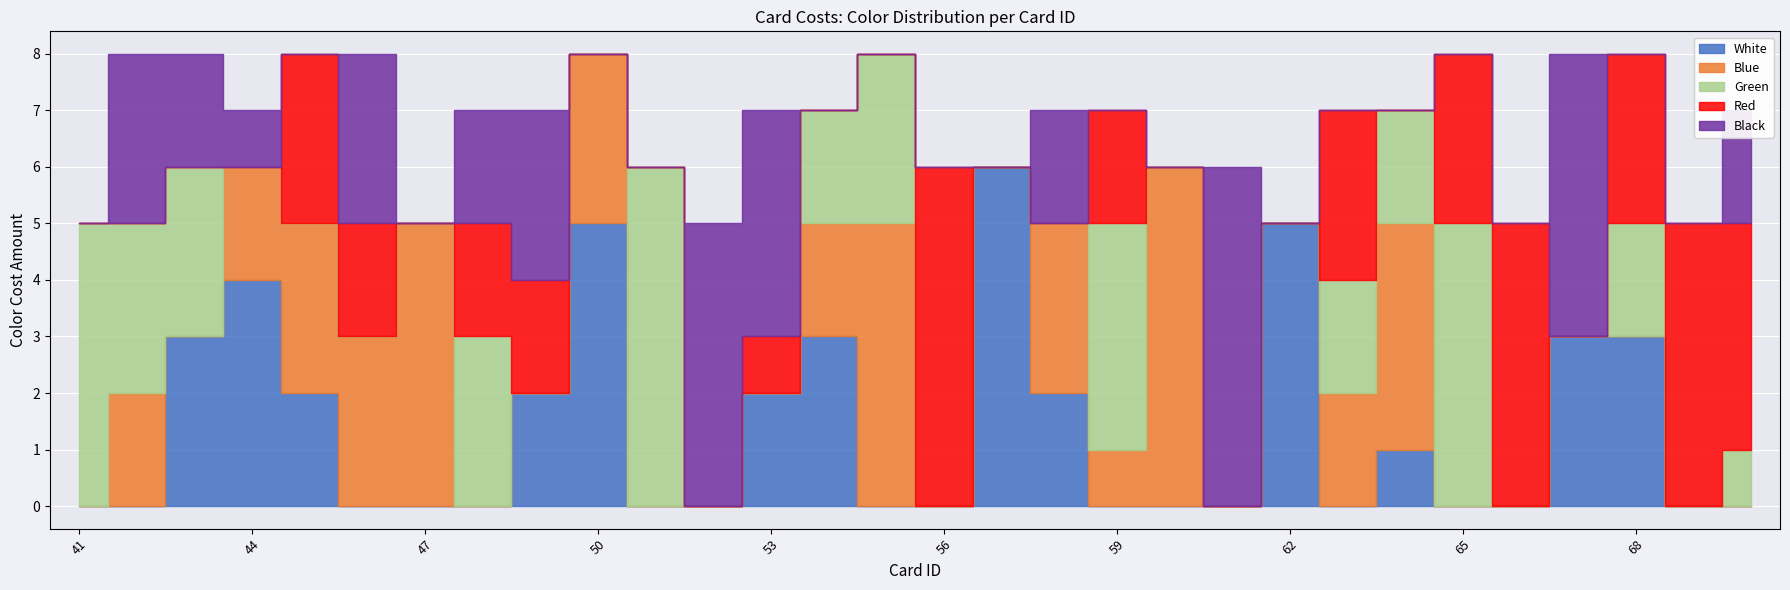

After their last crossing, which series has the higher values: Green or Blue?

Green